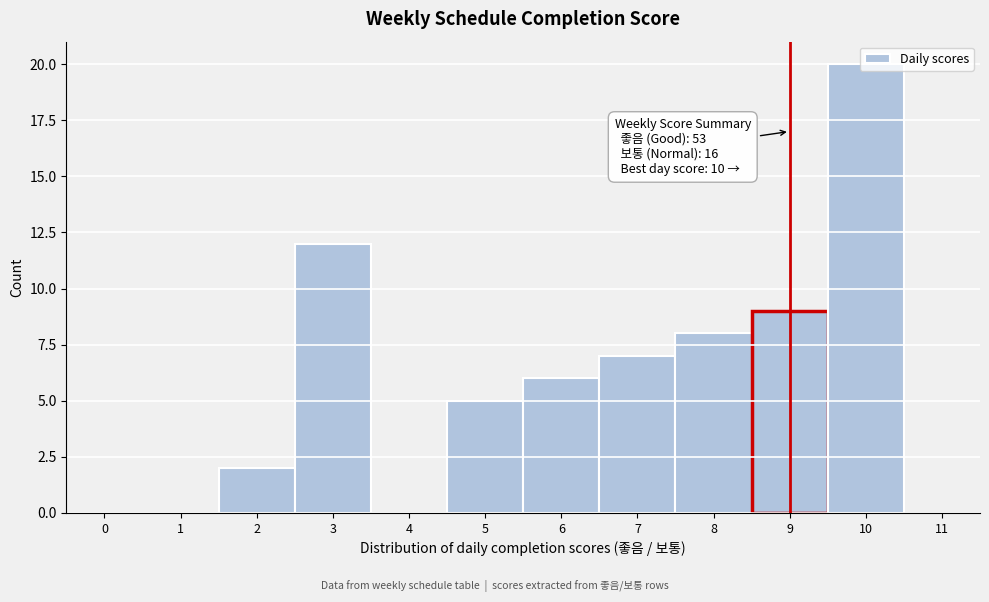

Where is the data nearest to the value 10?

9